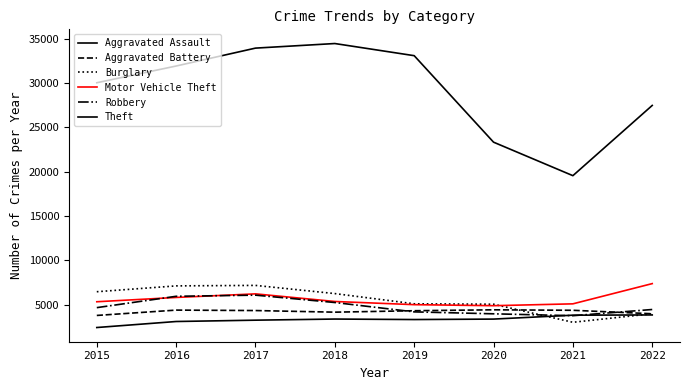

Does the chart have visible grid lines?

No